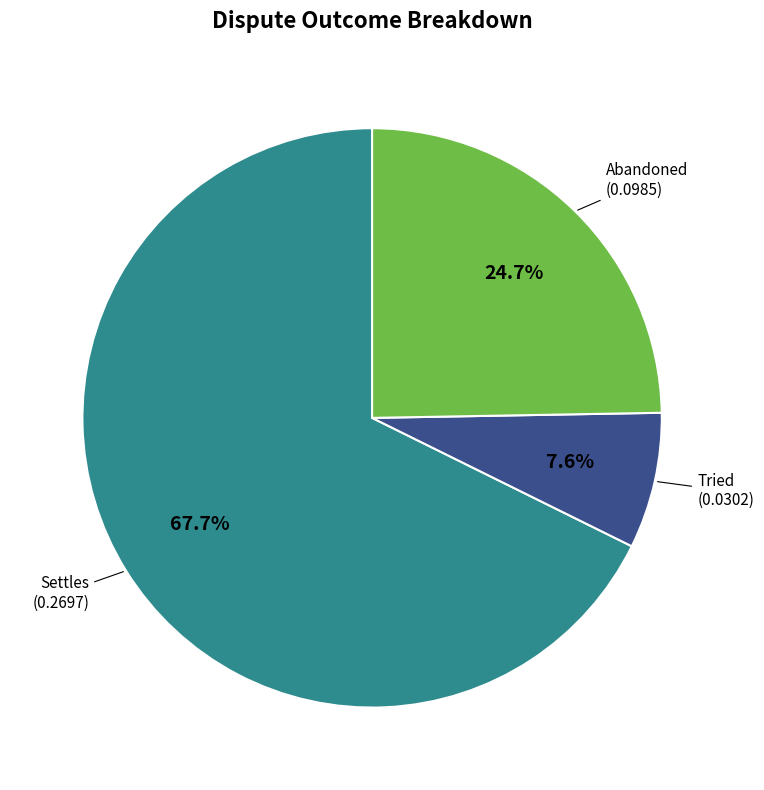

Is there any slice that represents more than half of the pie?

Yes